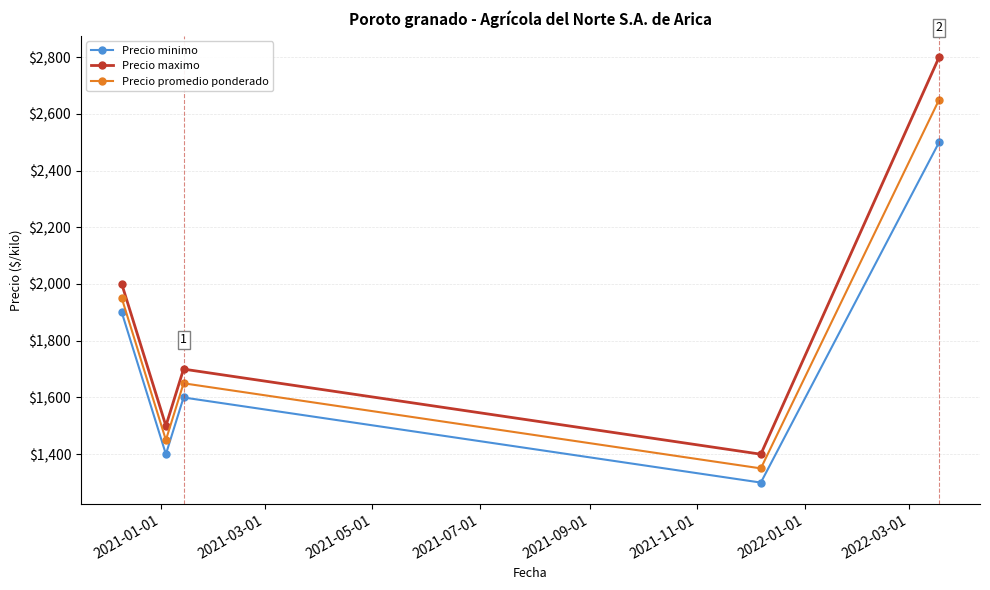

True or false: Precio maximo has more than 1 interior local peaks.

False